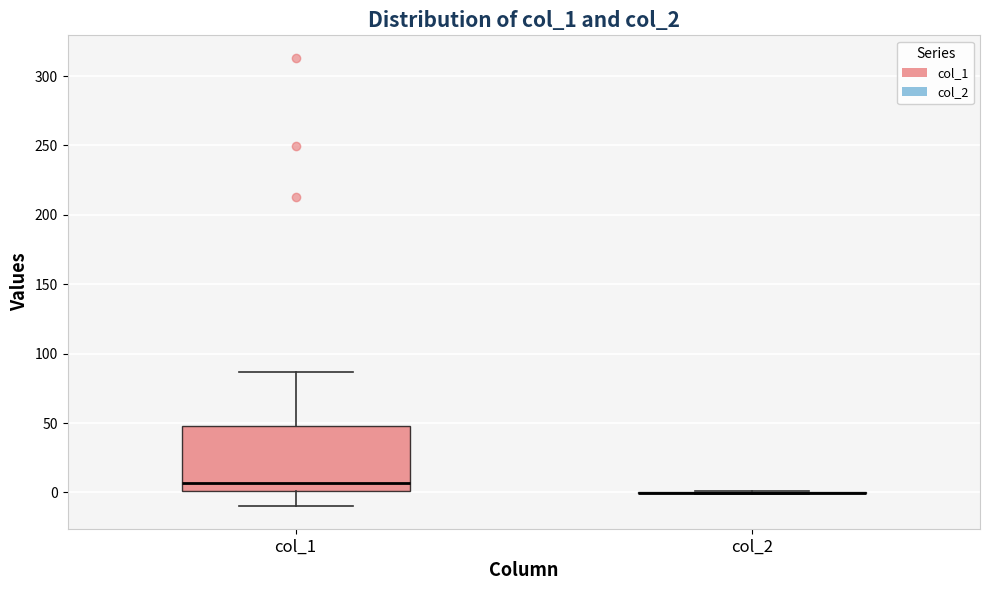

Reading left to right, read every box against the y-axis: the position of its median line, the range the box covers, and the ends of its whiskers. The values are not printed on the chart, so give them approximately, as read against the axis.

col_1: median 5, box 0 to 50, whiskers -10 to 85
col_2: box collapsed to a line at 0, whiskers 0 to 0